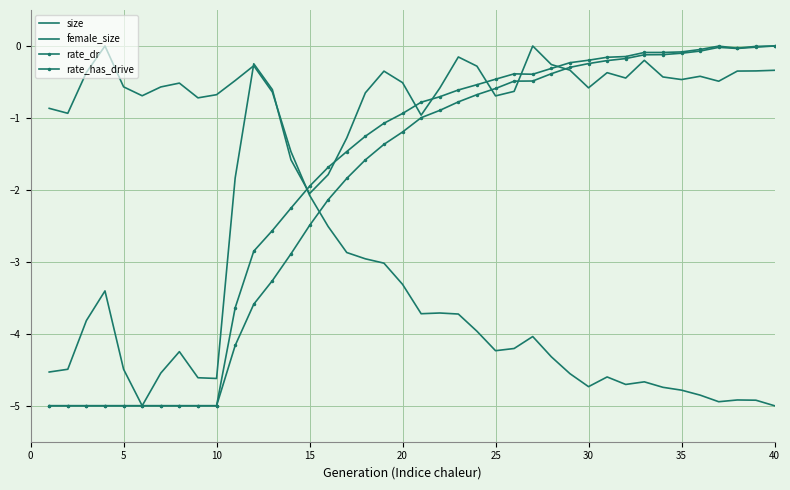

How many lines are shown in the chart?

4